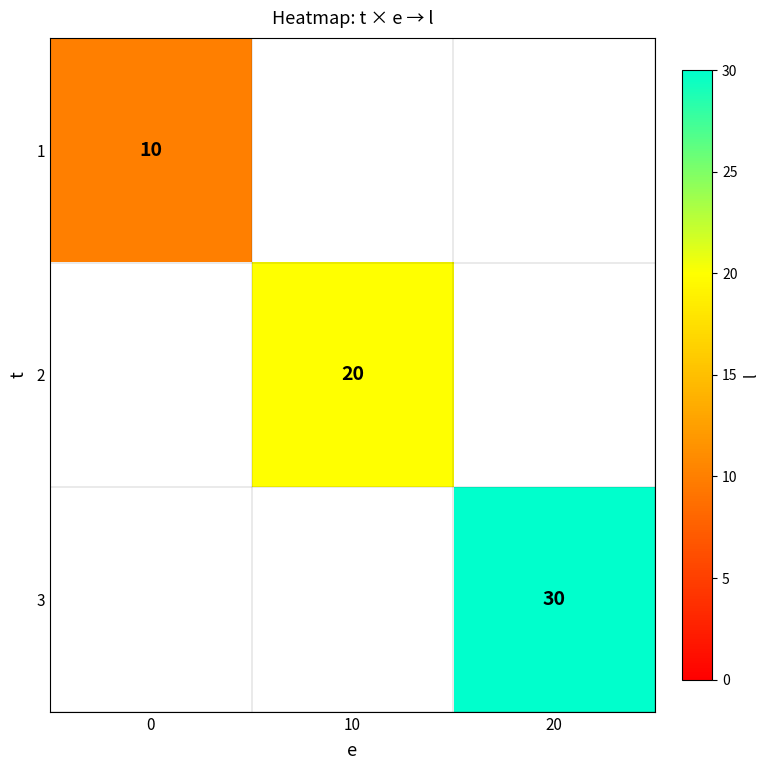

True or false: 1 has a value of 4 at 0.

False